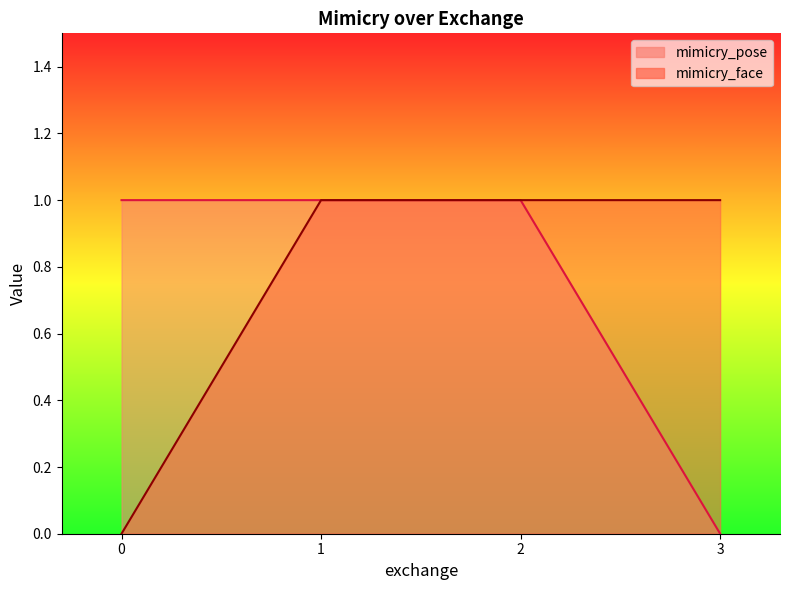

At how many categories does at least one series exceed 0?

4